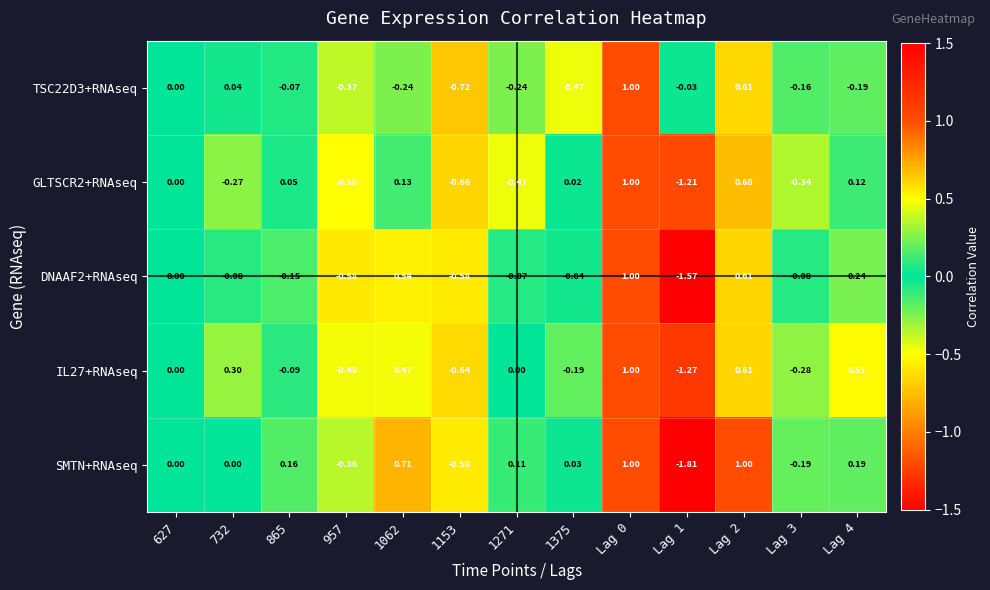

Is the value of GLTSCR2+RNAseq at 1375 greater than the value of IL27+RNAseq at Lag 0?

No